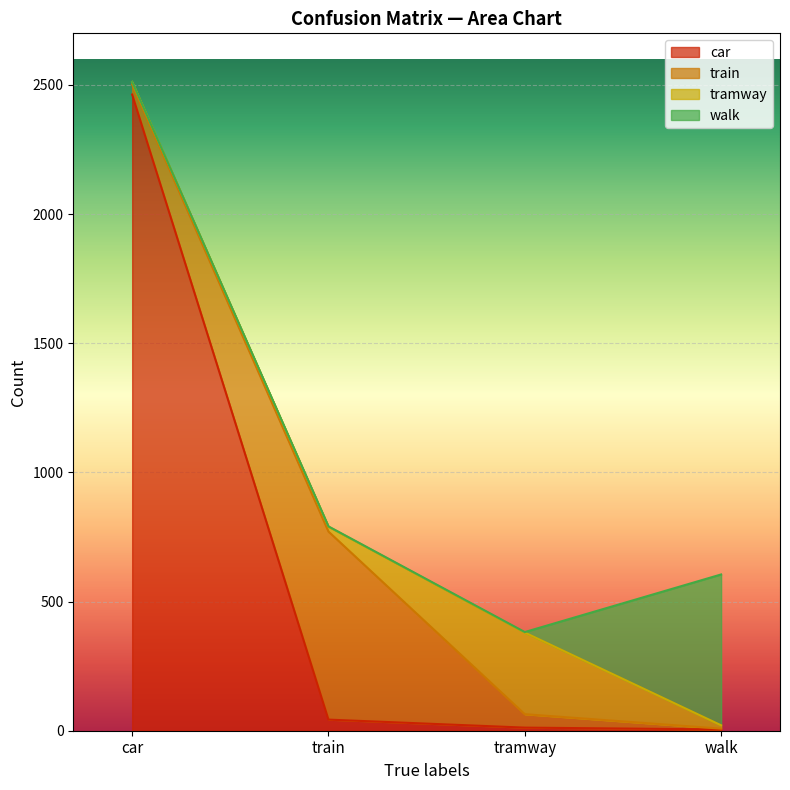

Reading left to right, list all the values displayed in this chart.

car: car=2463	train=43	tramway=12	walk=5
train: car=39	train=728	tramway=52	walk=3
tramway: car=10	train=19	tramway=316	walk=13
walk: car=0	train=1	tramway=2	walk=584